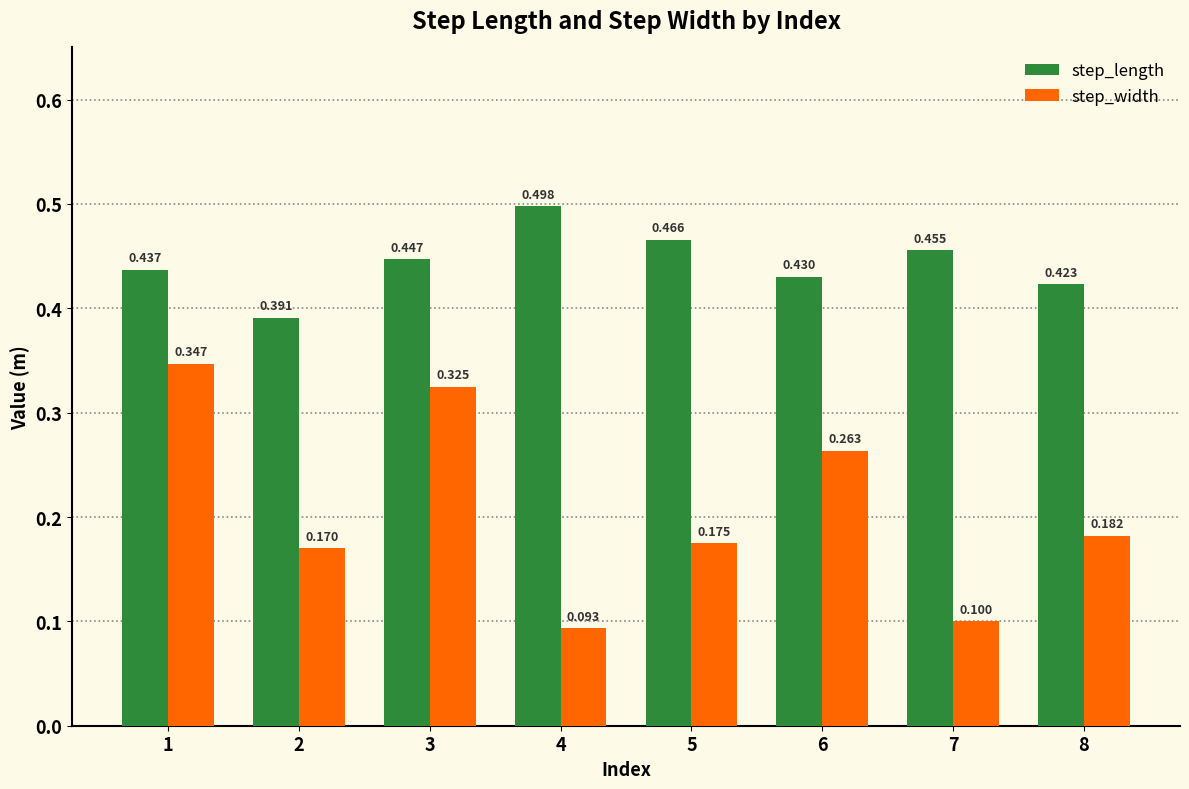

Which series has the largest range (max minus min)?

step_width